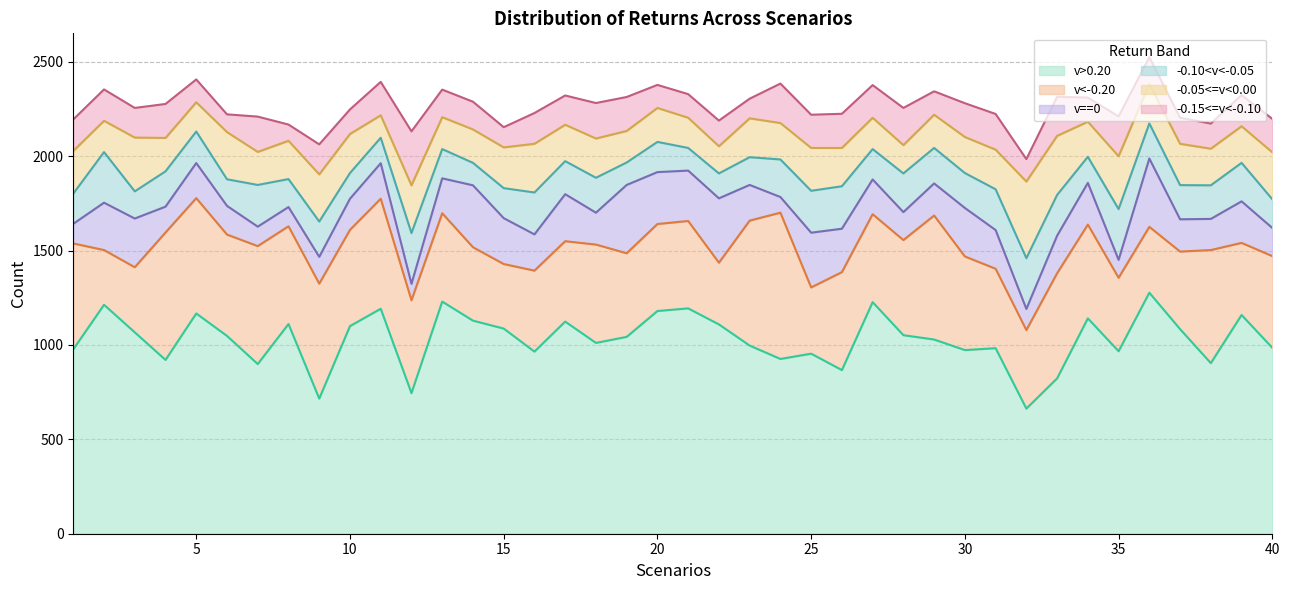

The -0.10<v<-0.05 series shows 222 at 16. True or false?

True